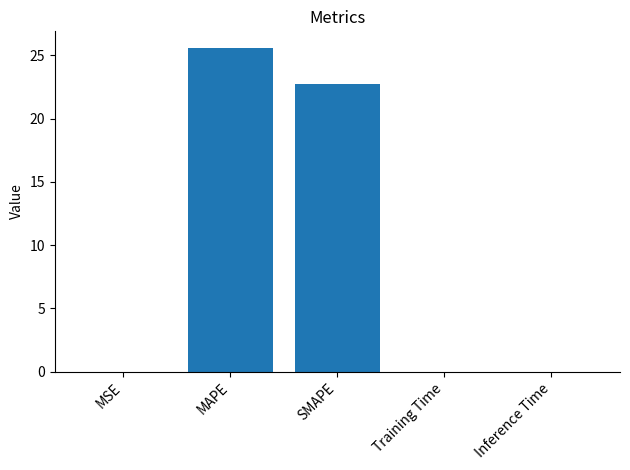

Which has a higher value, Inference Time or SMAPE?

SMAPE